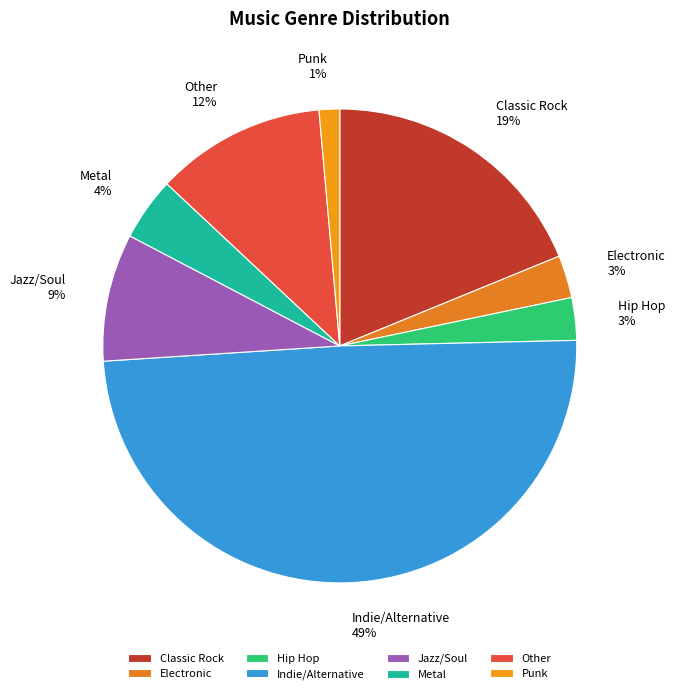

How many slices are in this pie chart?

8